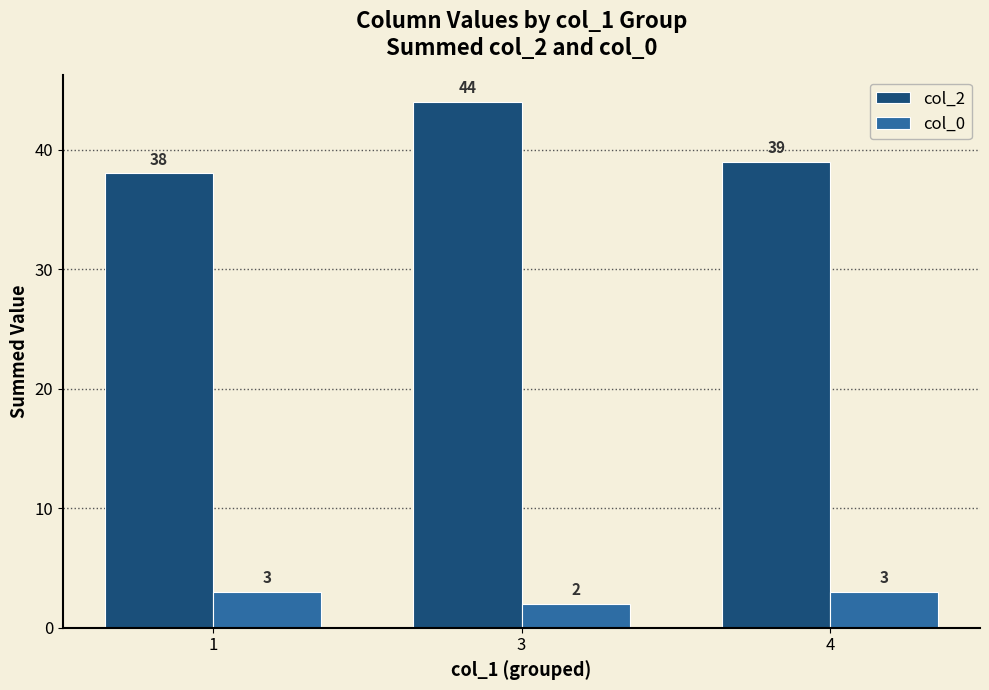

Reading left to right, extract all data points from this chart.

col_2: 1=38	3=44	4=39
col_0: 1=3	3=2	4=3